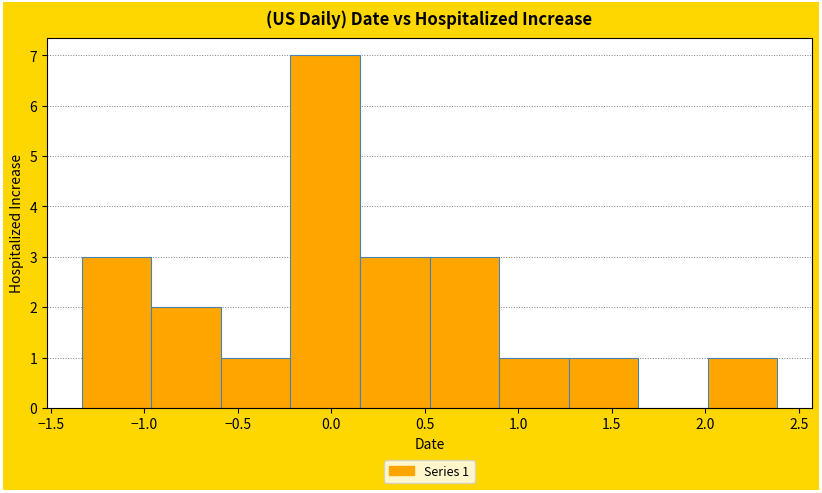

Over which range of the x-axis is the bar tallest?

-0.20 to 0.15